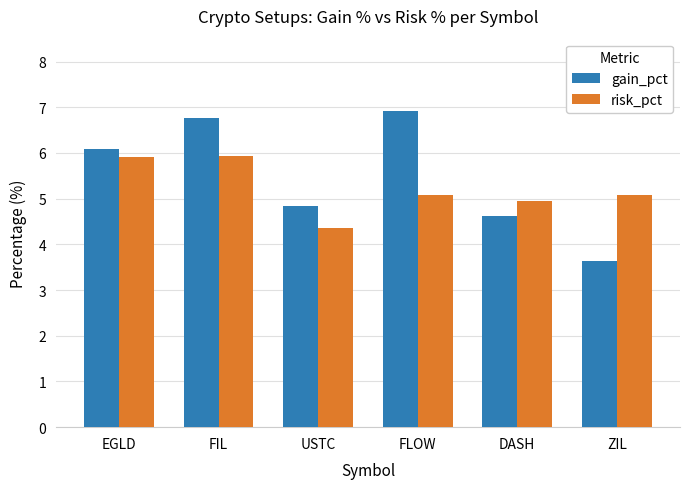

What is the sum of the risk_pct values at EGLD and USTC?

10.3